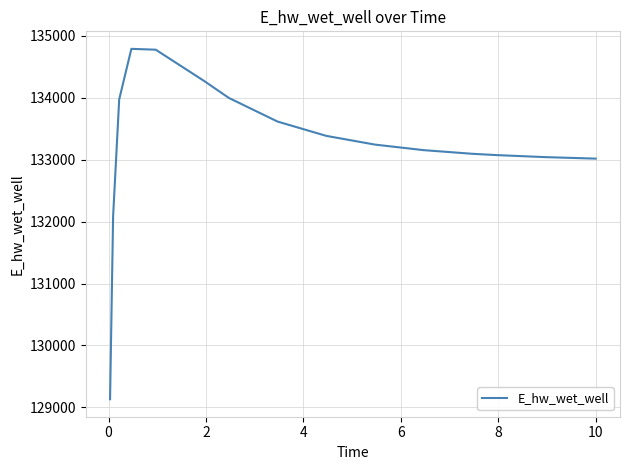

Count the number of data series in this chart.

1